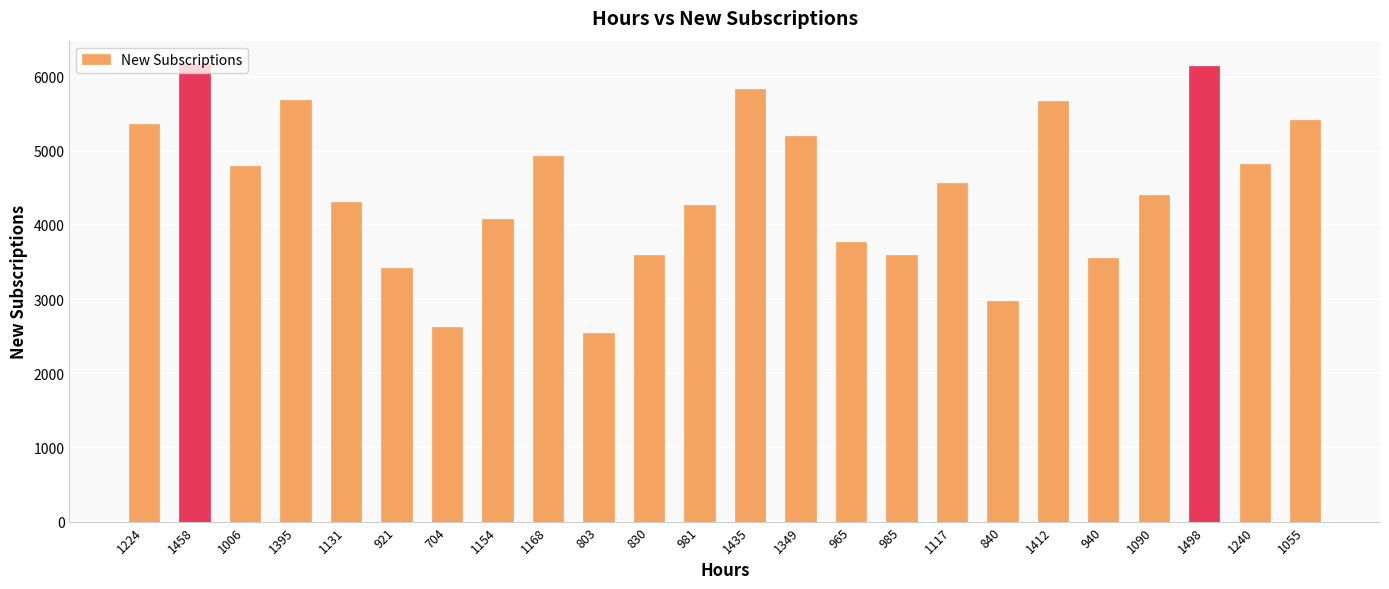

The chart shows a value of 1520 at 1498. True or false?

False